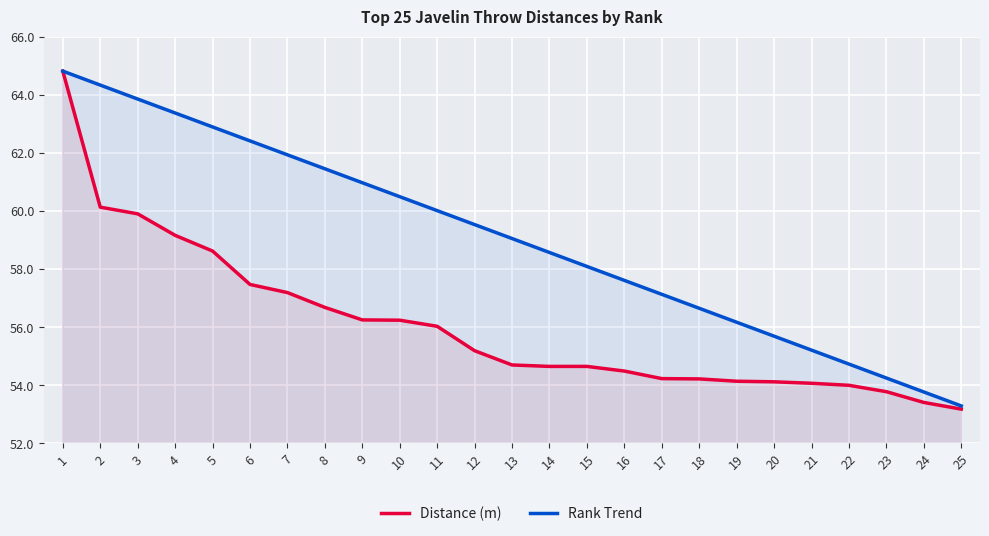

True or false: Rank Trend and Distance (m) intersect in this chart.

False